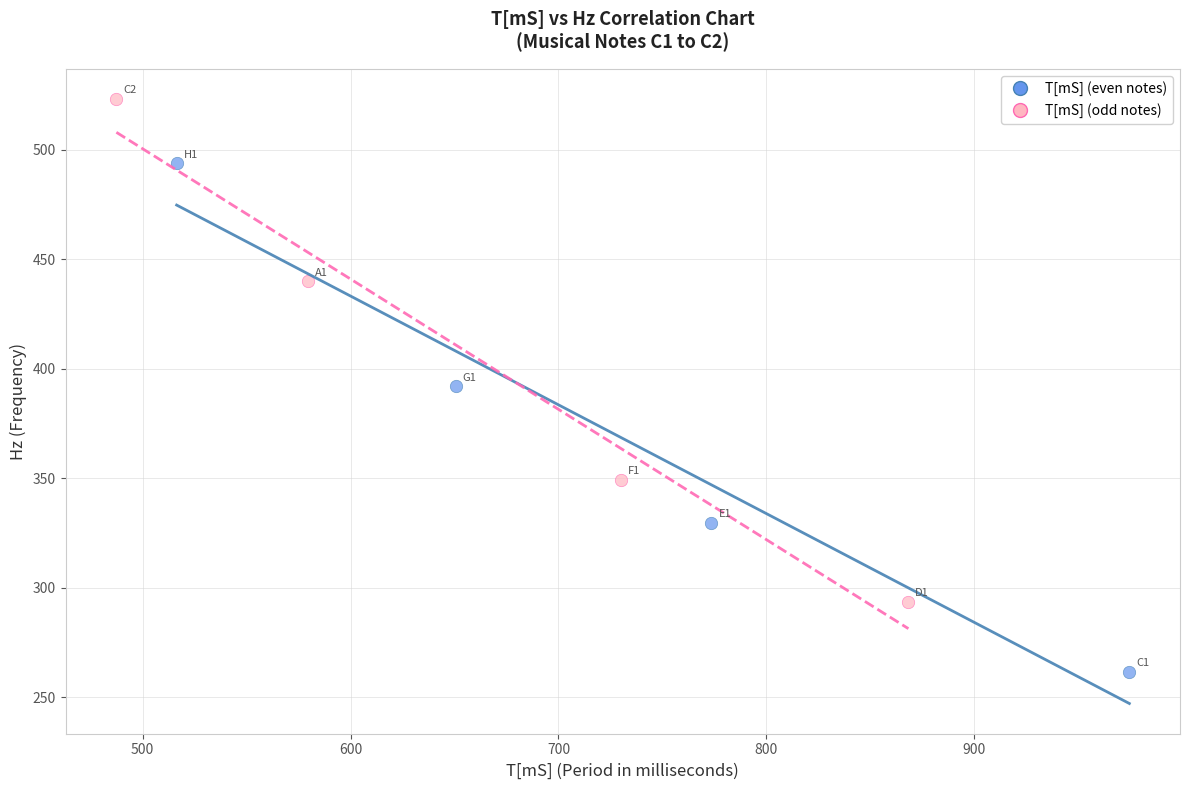

Which series reaches the minimum Y coordinate?

T[mS] (even notes)